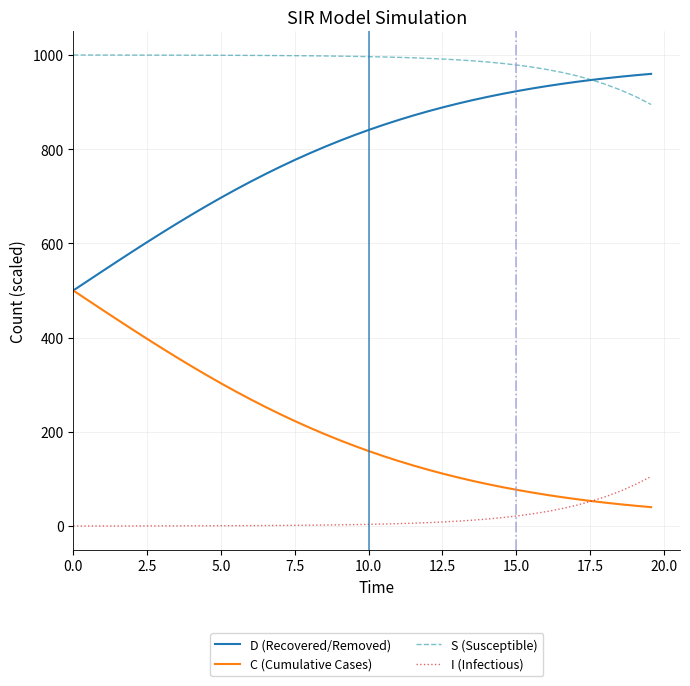

Rank the series by their average value, from highest to lowest.

S (Susceptible), D (Recovered/Removed), C (Cumulative Cases), I (Infectious)